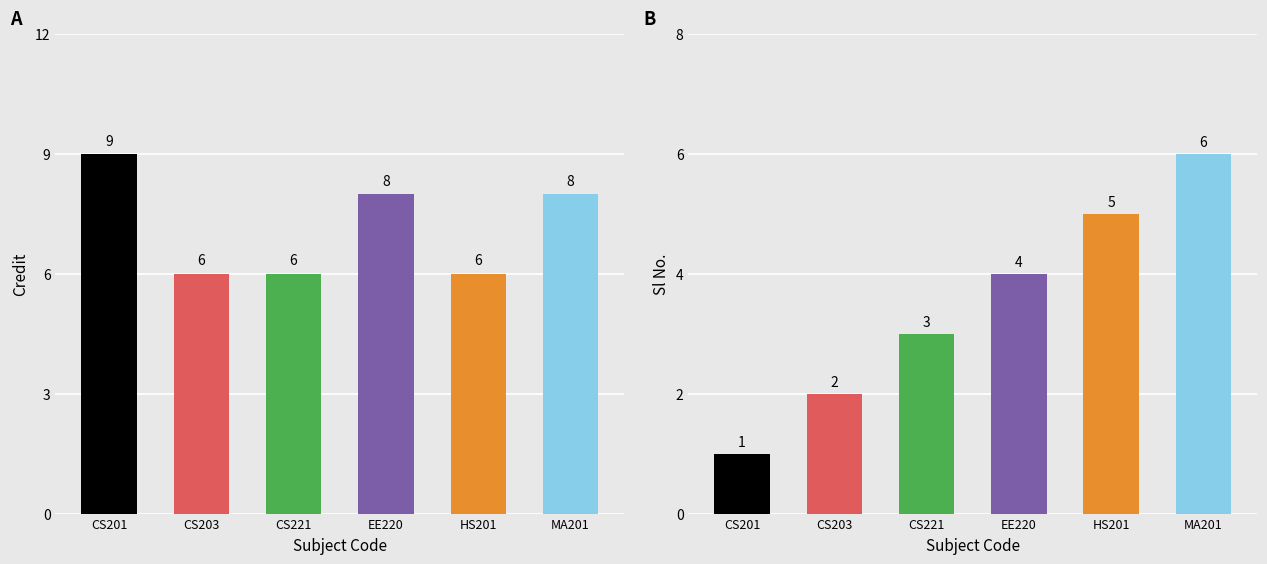

True or false: Credit has a value of 4 at EE220.

False